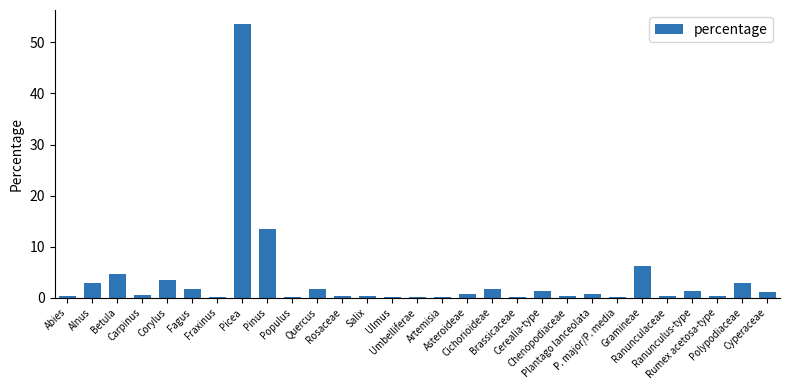

What is the maximum value shown in the chart?

53.7